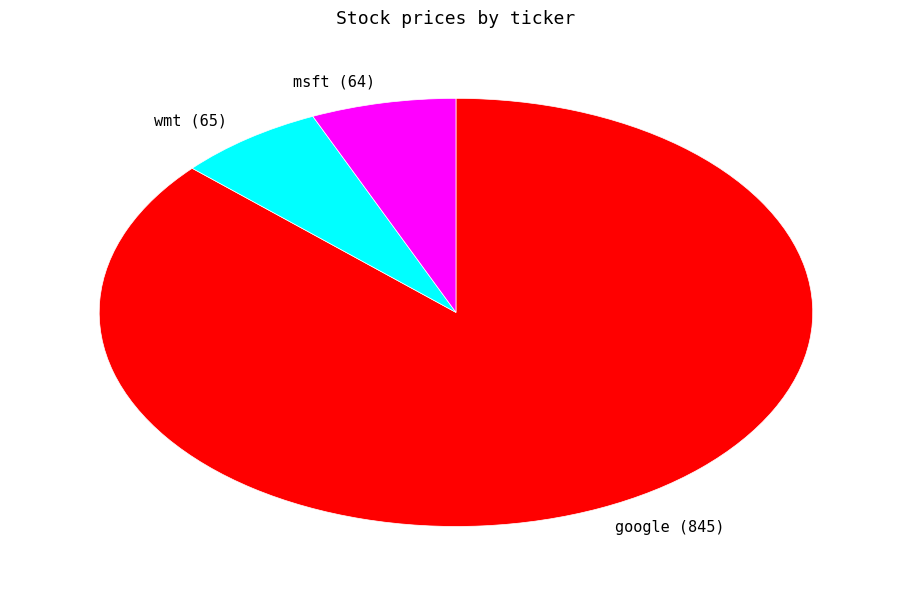

Is the sum of google (845) and msft (64) greater than half?

Yes